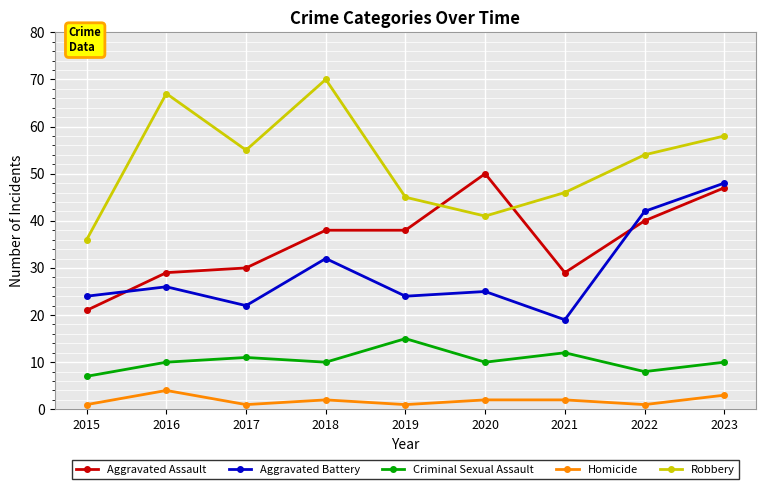

Reading right to left, what are all the values shown in this chart?

Aggravated Assault: 2023=47	2022=40	2021=29	2020=50	2019=38	2018=38	2017=30	2016=29	2015=21
Aggravated Battery: 2023=48	2022=42	2021=19	2020=25	2019=24	2018=32	2017=22	2016=26	2015=24
Criminal Sexual Assault: 2023=10	2022=8	2021=12	2020=10	2019=15	2018=10	2017=11	2016=10	2015=7
Homicide: 2023=3	2022=1	2021=2	2020=2	2019=1	2018=2	2017=1	2016=4	2015=1
Robbery: 2023=58	2022=54	2021=46	2020=41	2019=45	2018=70	2017=55	2016=67	2015=36